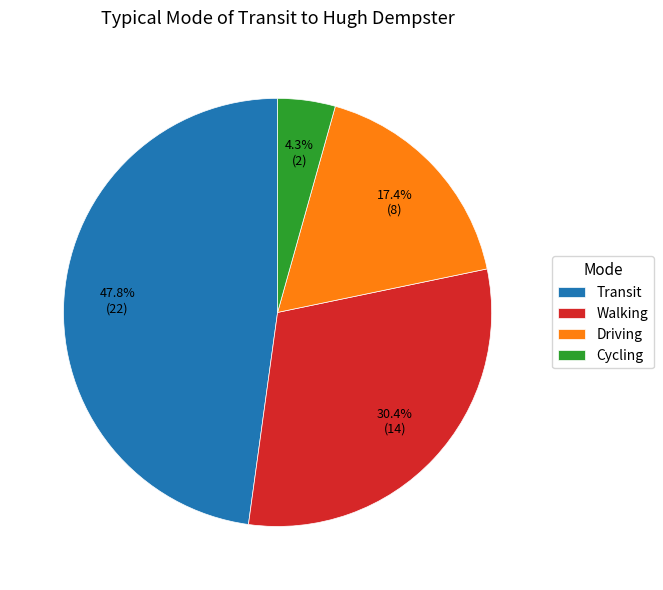

Which has a higher value, Transit or Cycling?

Transit